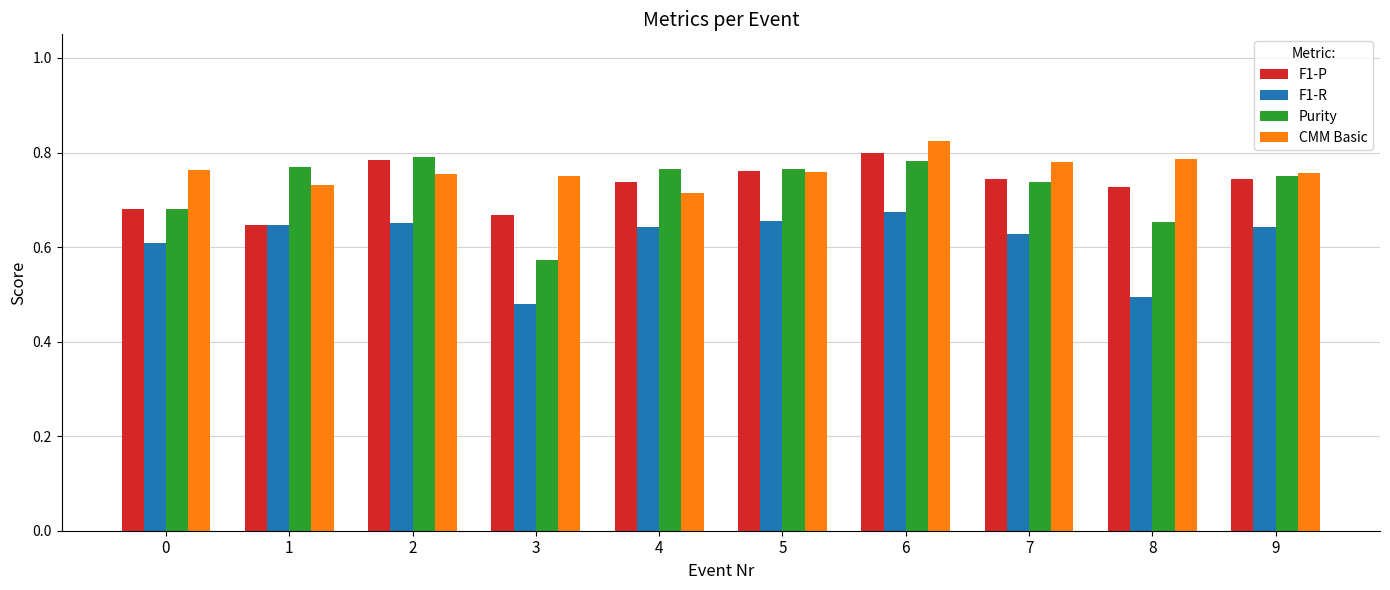

What is the difference between the highest and lowest values at 4?

0.1